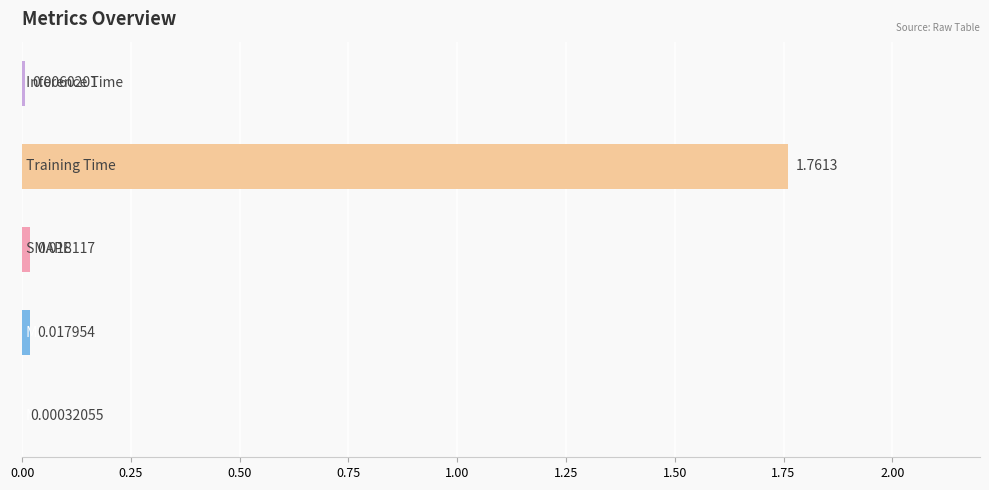

What is the average value?

0.4